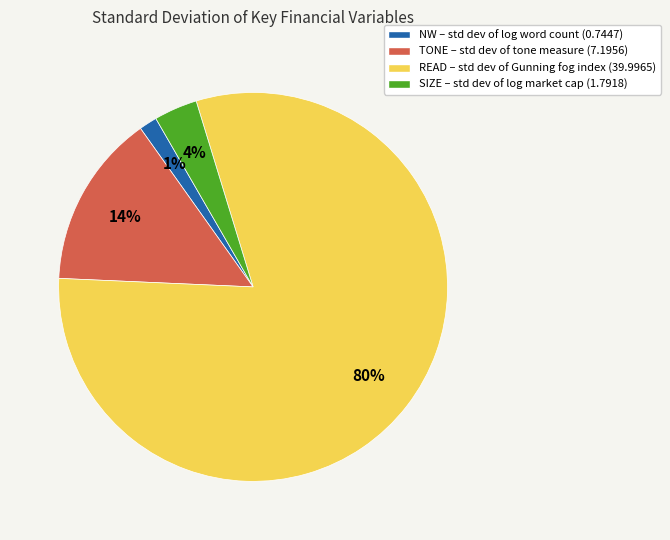

Rank the categories by value from highest to lowest.

READ – std dev of Gunning fog index (39.9965), TONE – std dev of tone measure (7.1956), SIZE – std dev of log market cap (1.7918), NW – std dev of log word count (0.7447)